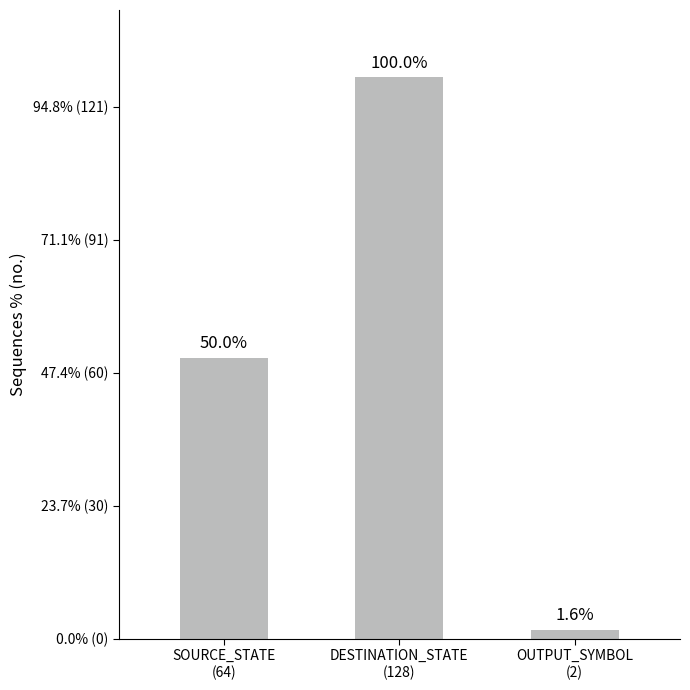

True or false: the data shows 21 at SOURCE_STATE
(64).

False